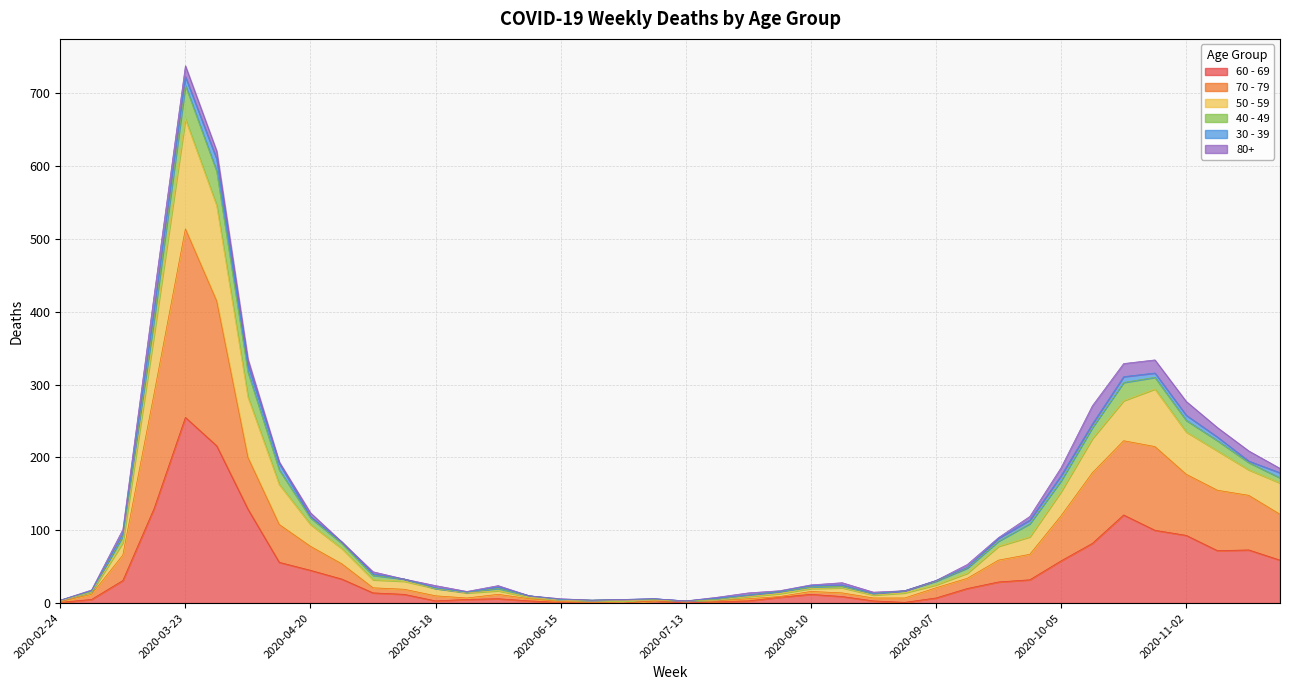

At which category is the sum across all series the highest?

2020-03-23